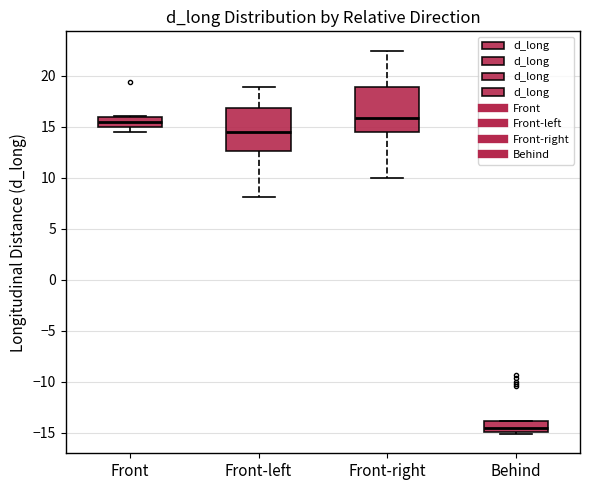

Reading left to right, transcribe this box plot: for each box, give where its median line is, the range the box spans, and where its two whiskers end, as read against the y-axis. The values are not printed on the chart, so give them approximately, as read against the axis.

Front: median 15.5, box 15.0 to 16.0, whiskers 14.5 to 16.0 (just above the box's upper edge)
Front-left: median 14.5, box 12.5 to 17.0, whiskers 8.0 to 19.0
Front-right: median 16.0, box 14.5 to 19.0, whiskers 10.0 to 22.5
Behind: median -14.5, box -15.0 to -14.0, whiskers -15.0 (just below the box's lower edge) to -14.0